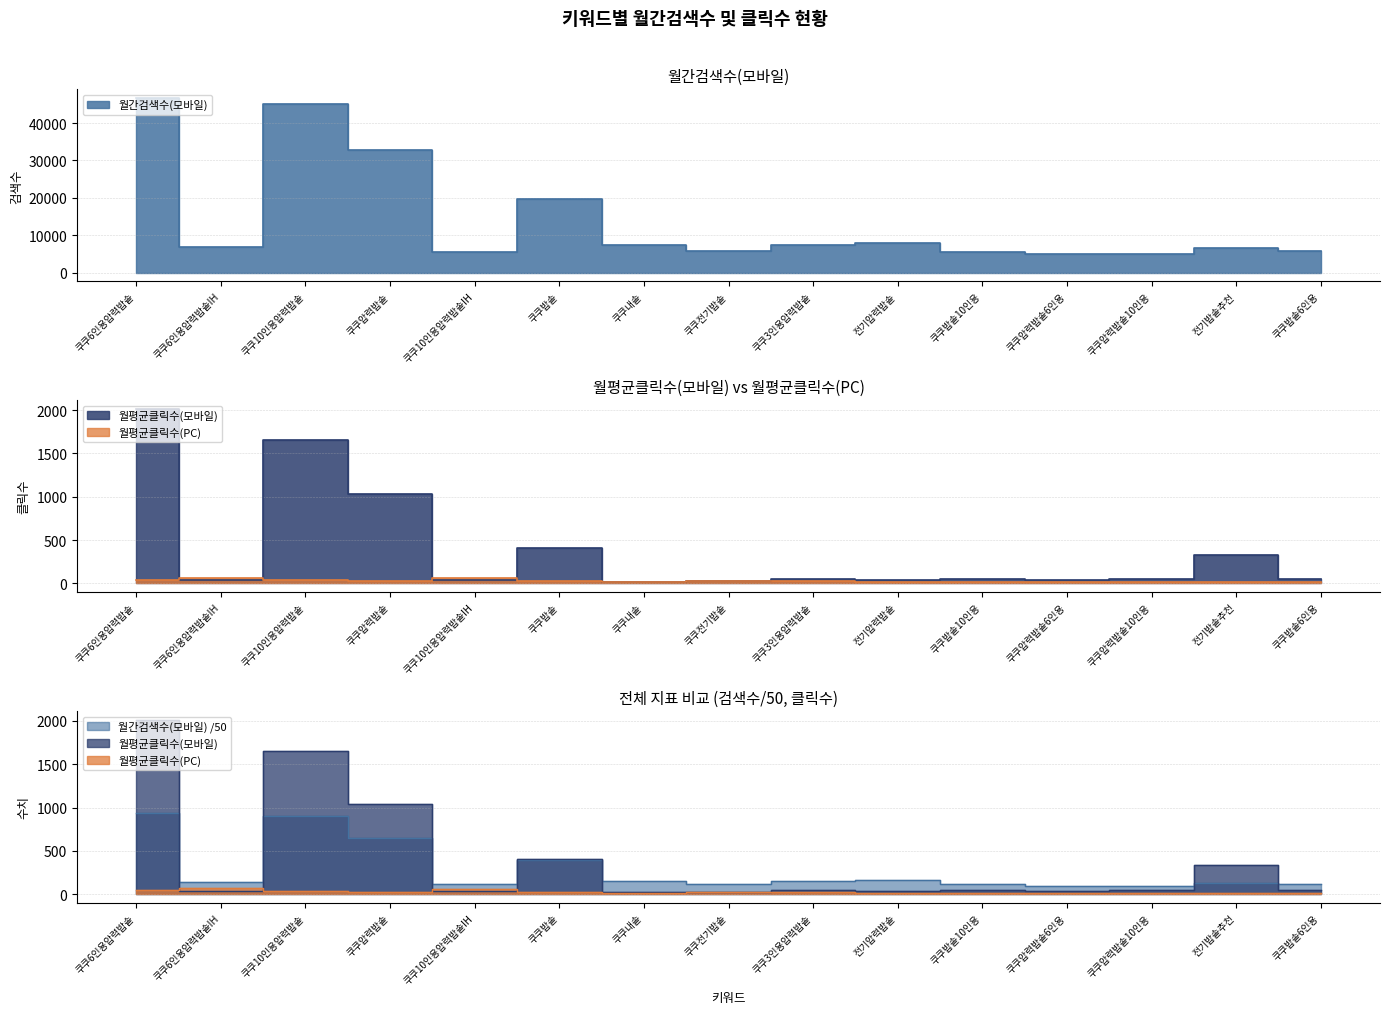

How many interior local valleys does the 월평균클릭수(PC) series have?

5